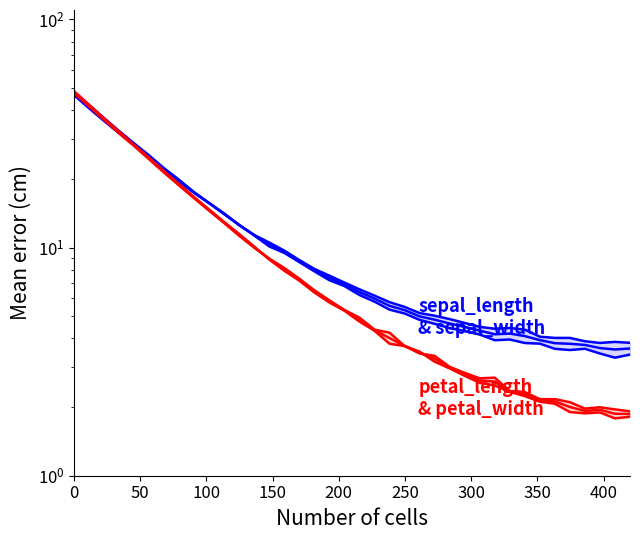

Is this an area chart (filled region under the line)?

No